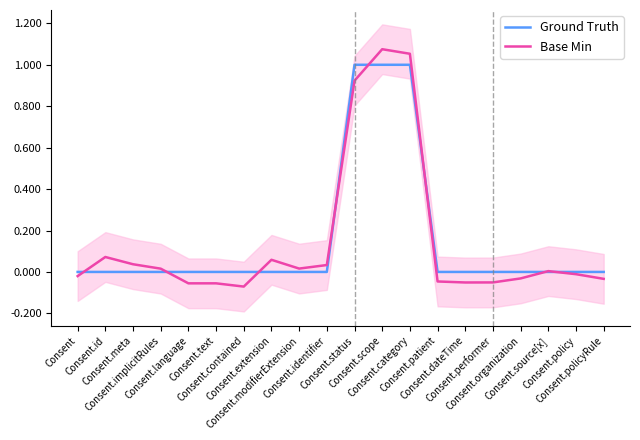

How many times do Ground Truth and Base Min cross each other?

8